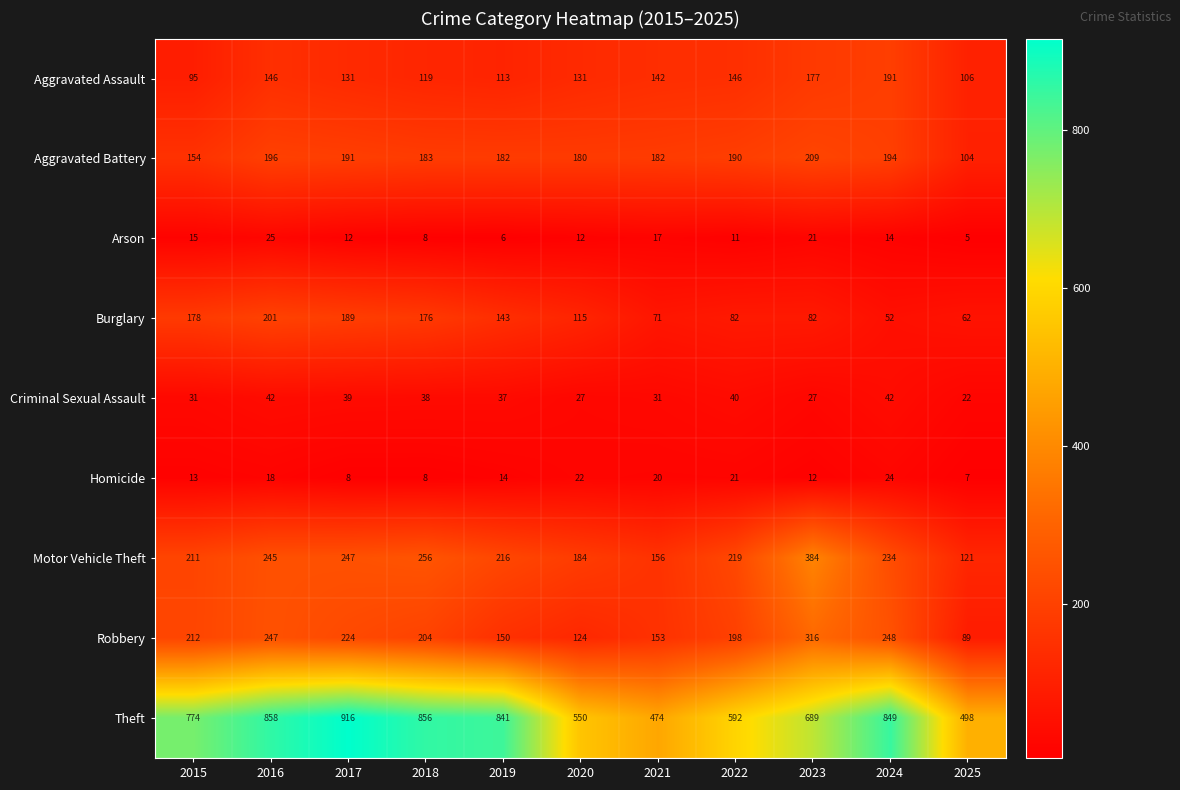

Where does the Robbery series first go above 204?

2015